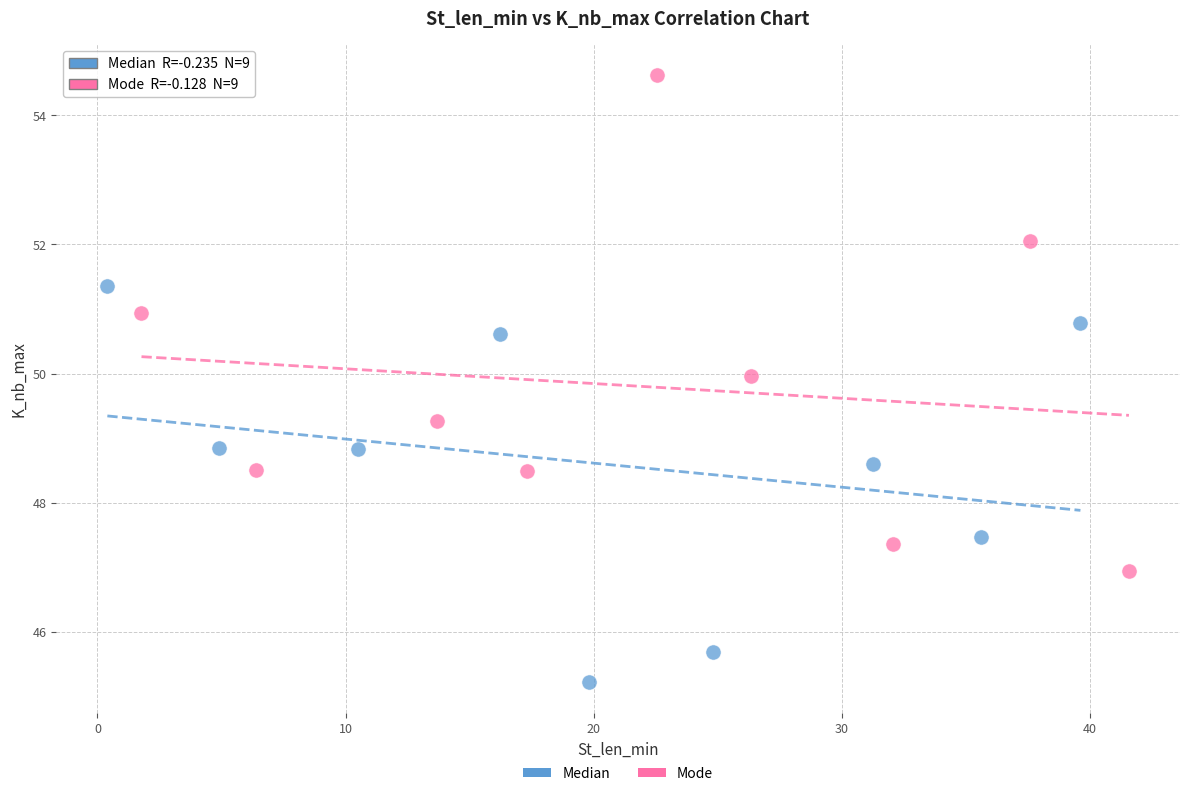

Which series reaches the maximum Y coordinate?

Mode